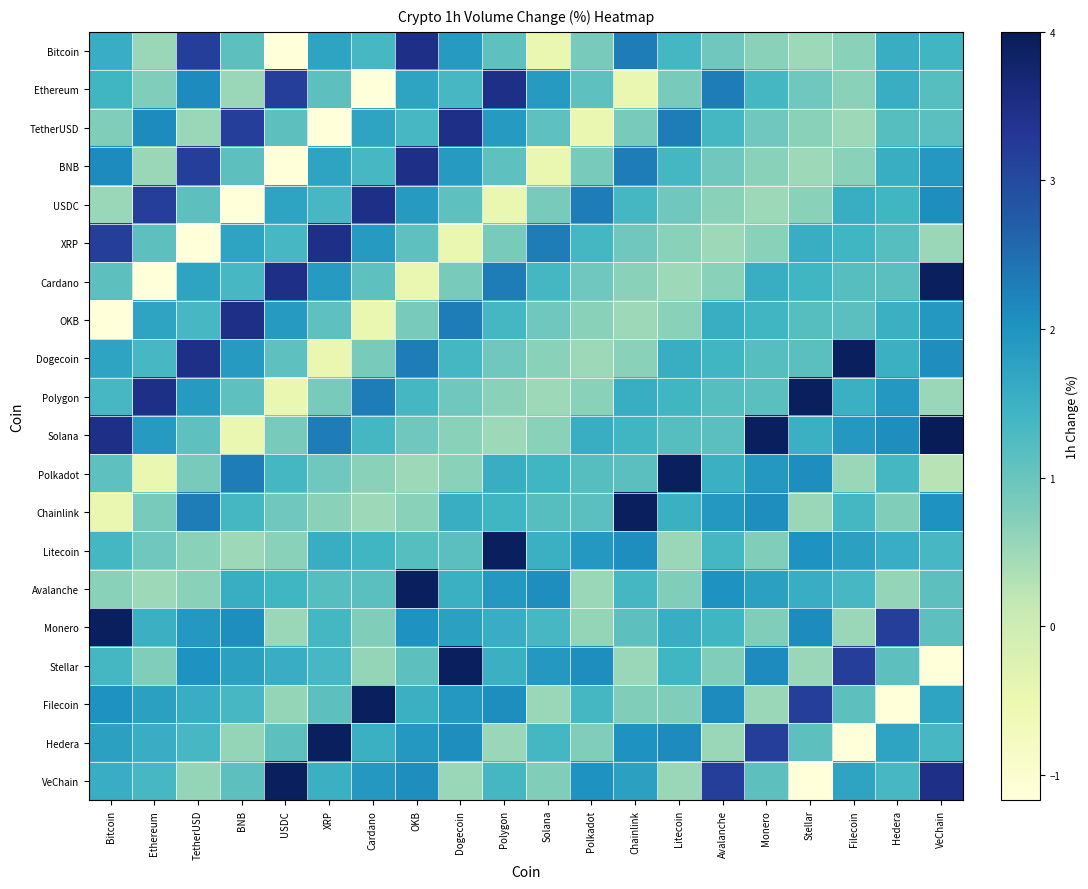

Reading right to left, transcribe all the data shown in this chart.

Bitcoin: VeChain=1.4	Hedera=1.5	Filecoin=0.7	Stellar=0.5	Monero=0.7	Avalanche=0.9	Litecoin=1.4	Chainlink=2.3	Polkadot=0.8	Solana=-0.5	Polygon=1.1	Dogecoin=1.9	OKB=3.5	Cardano=1.4	XRP=1.7	USDC=-1.2	BNB=1.1	TetherUSD=3.2	Ethereum=0.5	Bitcoin=1.6
Ethereum: VeChain=1.2	Hedera=1.5	Filecoin=0.7	Stellar=0.9	Monero=1.4	Avalanche=2.3	Litecoin=0.8	Chainlink=-0.5	Polkadot=1.1	Solana=1.9	Polygon=3.5	Dogecoin=1.4	OKB=1.7	Cardano=-1.2	XRP=1.1	USDC=3.2	BNB=0.5	TetherUSD=2.1	Ethereum=0.8	Bitcoin=1.4
TetherUSD: VeChain=1.1	Hedera=1.2	Filecoin=0.5	Stellar=0.7	Monero=0.9	Avalanche=1.4	Litecoin=2.3	Chainlink=0.8	Polkadot=-0.5	Solana=1.1	Polygon=1.9	Dogecoin=3.5	OKB=1.4	Cardano=1.7	XRP=-1.2	USDC=1.1	BNB=3.2	TetherUSD=0.5	Ethereum=2.1	Bitcoin=0.8
BNB: VeChain=1.9	Hedera=1.5	Filecoin=0.7	Stellar=0.5	Monero=0.7	Avalanche=0.9	Litecoin=1.4	Chainlink=2.3	Polkadot=0.8	Solana=-0.5	Polygon=1.1	Dogecoin=1.9	OKB=3.5	Cardano=1.4	XRP=1.7	USDC=-1.2	BNB=1.1	TetherUSD=3.2	Ethereum=0.5	Bitcoin=2.1
USDC: VeChain=2.1	Hedera=1.4	Filecoin=1.5	Stellar=0.7	Monero=0.5	Avalanche=0.7	Litecoin=0.9	Chainlink=1.4	Polkadot=2.3	Solana=0.8	Polygon=-0.5	Dogecoin=1.1	OKB=1.9	Cardano=3.5	XRP=1.4	USDC=1.7	BNB=-1.2	TetherUSD=1.1	Ethereum=3.2	Bitcoin=0.5
XRP: VeChain=0.5	Hedera=1.2	Filecoin=1.4	Stellar=1.5	Monero=0.7	Avalanche=0.5	Litecoin=0.7	Chainlink=0.9	Polkadot=1.4	Solana=2.3	Polygon=0.8	Dogecoin=-0.5	OKB=1.1	Cardano=1.9	XRP=3.5	USDC=1.4	BNB=1.7	TetherUSD=-1.2	Ethereum=1.1	Bitcoin=3.2
Cardano: VeChain=3.9	Hedera=1.1	Filecoin=1.2	Stellar=1.4	Monero=1.5	Avalanche=0.7	Litecoin=0.5	Chainlink=0.7	Polkadot=0.9	Solana=1.4	Polygon=2.3	Dogecoin=0.8	OKB=-0.5	Cardano=1.1	XRP=1.9	USDC=3.5	BNB=1.4	TetherUSD=1.7	Ethereum=-1.2	Bitcoin=1.1
OKB: VeChain=1.9	Hedera=1.5	Filecoin=1.1	Stellar=1.2	Monero=1.4	Avalanche=1.5	Litecoin=0.7	Chainlink=0.5	Polkadot=0.7	Solana=0.9	Polygon=1.4	Dogecoin=2.3	OKB=0.8	Cardano=-0.5	XRP=1.1	USDC=1.9	BNB=3.5	TetherUSD=1.4	Ethereum=1.7	Bitcoin=-1.2
Dogecoin: VeChain=2.1	Hedera=1.5	Filecoin=3.9	Stellar=1.1	Monero=1.2	Avalanche=1.4	Litecoin=1.5	Chainlink=0.7	Polkadot=0.5	Solana=0.7	Polygon=0.9	Dogecoin=1.4	OKB=2.3	Cardano=0.8	XRP=-0.5	USDC=1.1	BNB=1.9	TetherUSD=3.5	Ethereum=1.4	Bitcoin=1.7
Polygon: VeChain=0.5	Hedera=1.9	Filecoin=1.5	Stellar=3.9	Monero=1.1	Avalanche=1.2	Litecoin=1.4	Chainlink=1.5	Polkadot=0.7	Solana=0.5	Polygon=0.7	Dogecoin=0.9	OKB=1.4	Cardano=2.3	XRP=0.8	USDC=-0.5	BNB=1.1	TetherUSD=1.9	Ethereum=3.5	Bitcoin=1.4
Solana: VeChain=4.0	Hedera=2.1	Filecoin=1.9	Stellar=1.5	Monero=3.9	Avalanche=1.1	Litecoin=1.2	Chainlink=1.4	Polkadot=1.5	Solana=0.7	Polygon=0.5	Dogecoin=0.7	OKB=0.9	Cardano=1.4	XRP=2.3	USDC=0.8	BNB=-0.5	TetherUSD=1.1	Ethereum=1.9	Bitcoin=3.5
Polkadot: VeChain=0.3	Hedera=1.4	Filecoin=0.5	Stellar=2.1	Monero=1.9	Avalanche=1.5	Litecoin=3.9	Chainlink=1.1	Polkadot=1.2	Solana=1.4	Polygon=1.5	Dogecoin=0.7	OKB=0.5	Cardano=0.7	XRP=0.9	USDC=1.4	BNB=2.3	TetherUSD=0.8	Ethereum=-0.5	Bitcoin=1.1
Chainlink: VeChain=2.0	Hedera=0.8	Filecoin=1.4	Stellar=0.5	Monero=2.1	Avalanche=1.9	Litecoin=1.5	Chainlink=3.9	Polkadot=1.1	Solana=1.2	Polygon=1.4	Dogecoin=1.5	OKB=0.7	Cardano=0.5	XRP=0.7	USDC=0.9	BNB=1.4	TetherUSD=2.3	Ethereum=0.8	Bitcoin=-0.5
Litecoin: VeChain=1.4	Hedera=1.6	Filecoin=1.8	Stellar=2.0	Monero=0.8	Avalanche=1.4	Litecoin=0.5	Chainlink=2.1	Polkadot=1.9	Solana=1.5	Polygon=3.9	Dogecoin=1.1	OKB=1.2	Cardano=1.4	XRP=1.5	USDC=0.7	BNB=0.5	TetherUSD=0.7	Ethereum=0.9	Bitcoin=1.4
Avalanche: VeChain=1.1	Hedera=0.6	Filecoin=1.4	Stellar=1.6	Monero=1.8	Avalanche=2.0	Litecoin=0.8	Chainlink=1.4	Polkadot=0.5	Solana=2.1	Polygon=1.9	Dogecoin=1.5	OKB=3.9	Cardano=1.1	XRP=1.2	USDC=1.4	BNB=1.5	TetherUSD=0.7	Ethereum=0.5	Bitcoin=0.7
Monero: VeChain=1.1	Hedera=3.2	Filecoin=0.5	Stellar=2.1	Monero=0.8	Avalanche=1.4	Litecoin=1.6	Chainlink=1.1	Polkadot=0.6	Solana=1.4	Polygon=1.6	Dogecoin=1.8	OKB=2.0	Cardano=0.8	XRP=1.4	USDC=0.5	BNB=2.1	TetherUSD=1.9	Ethereum=1.5	Bitcoin=3.9
Stellar: VeChain=-1.2	Hedera=1.1	Filecoin=3.2	Stellar=0.5	Monero=2.1	Avalanche=0.8	Litecoin=1.4	Chainlink=0.5	Polkadot=2.1	Solana=1.9	Polygon=1.5	Dogecoin=3.9	OKB=1.1	Cardano=0.6	XRP=1.4	USDC=1.6	BNB=1.8	TetherUSD=2.0	Ethereum=0.8	Bitcoin=1.4
Filecoin: VeChain=1.7	Hedera=-1.2	Filecoin=1.1	Stellar=3.2	Monero=0.5	Avalanche=2.1	Litecoin=0.8	Chainlink=0.8	Polkadot=1.4	Solana=0.5	Polygon=2.1	Dogecoin=1.9	OKB=1.5	Cardano=3.9	XRP=1.1	USDC=0.6	BNB=1.4	TetherUSD=1.6	Ethereum=1.8	Bitcoin=2.0
Hedera: VeChain=1.4	Hedera=1.7	Filecoin=-1.2	Stellar=1.1	Monero=3.2	Avalanche=0.5	Litecoin=2.1	Chainlink=2.0	Polkadot=0.8	Solana=1.4	Polygon=0.5	Dogecoin=2.1	OKB=1.9	Cardano=1.5	XRP=3.9	USDC=1.1	BNB=0.6	TetherUSD=1.4	Ethereum=1.6	Bitcoin=1.8
VeChain: VeChain=3.5	Hedera=1.4	Filecoin=1.7	Stellar=-1.2	Monero=1.1	Avalanche=3.2	Litecoin=0.5	Chainlink=1.8	Polkadot=2.0	Solana=0.8	Polygon=1.4	Dogecoin=0.5	OKB=2.1	Cardano=1.9	XRP=1.5	USDC=3.9	BNB=1.1	TetherUSD=0.6	Ethereum=1.4	Bitcoin=1.6